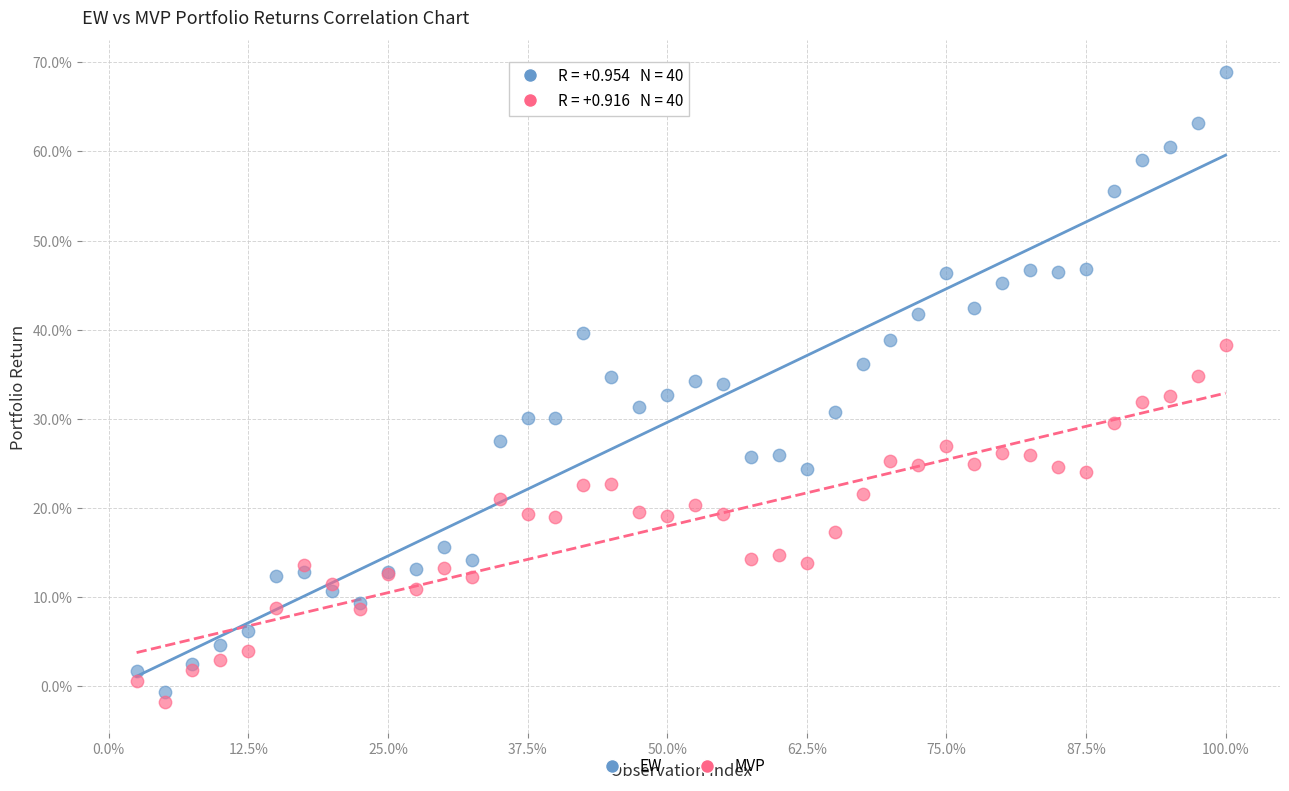

Which series reaches the maximum Y coordinate?

EW